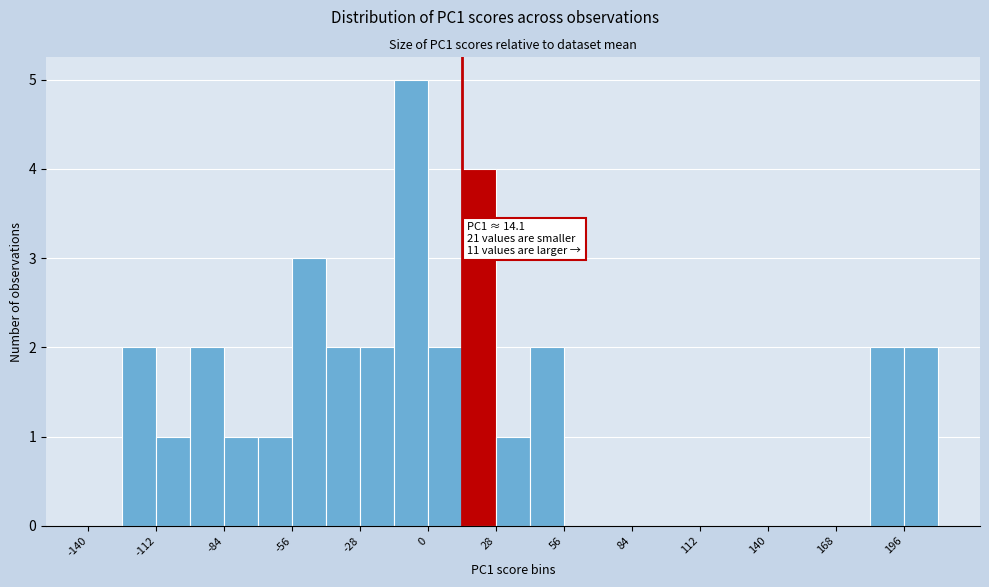

Read against the x-axis, roughly where is the centre of the tallest bar?

-5